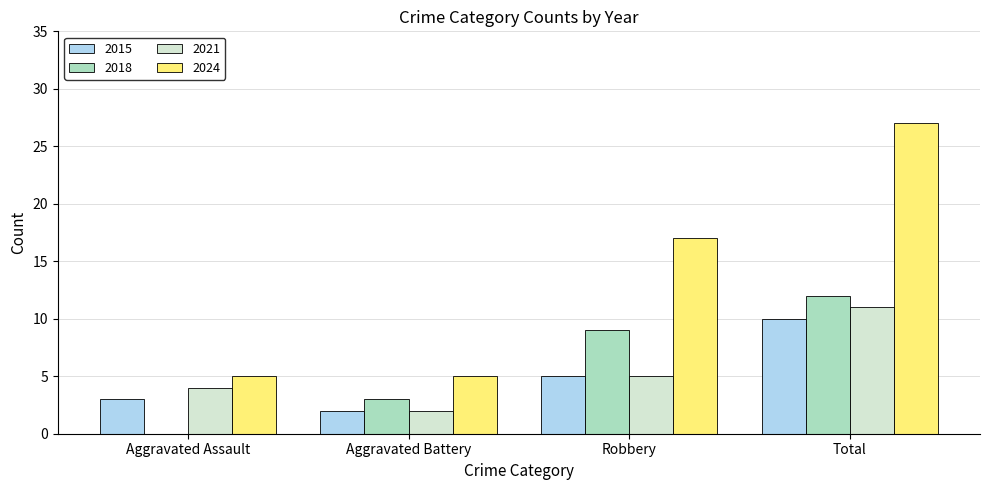

At which category is the sum across all series the highest?

Total